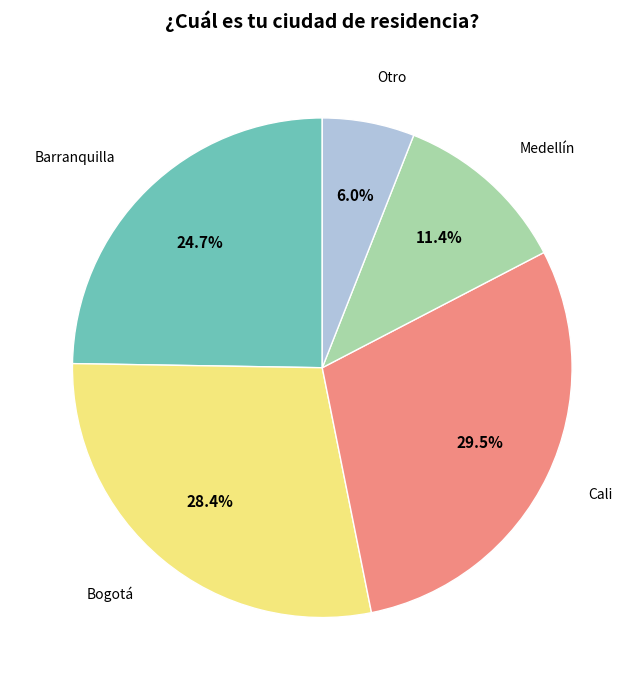

How many slices are in this pie chart?

5